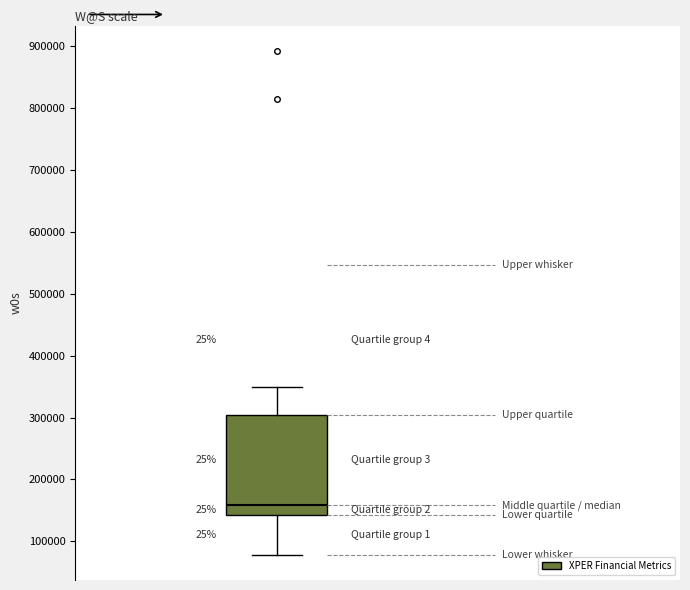

Where does the lower whisker of the box end on the y-axis? The values are not printed on the chart, so give them approximately, as read against the axis.

80000